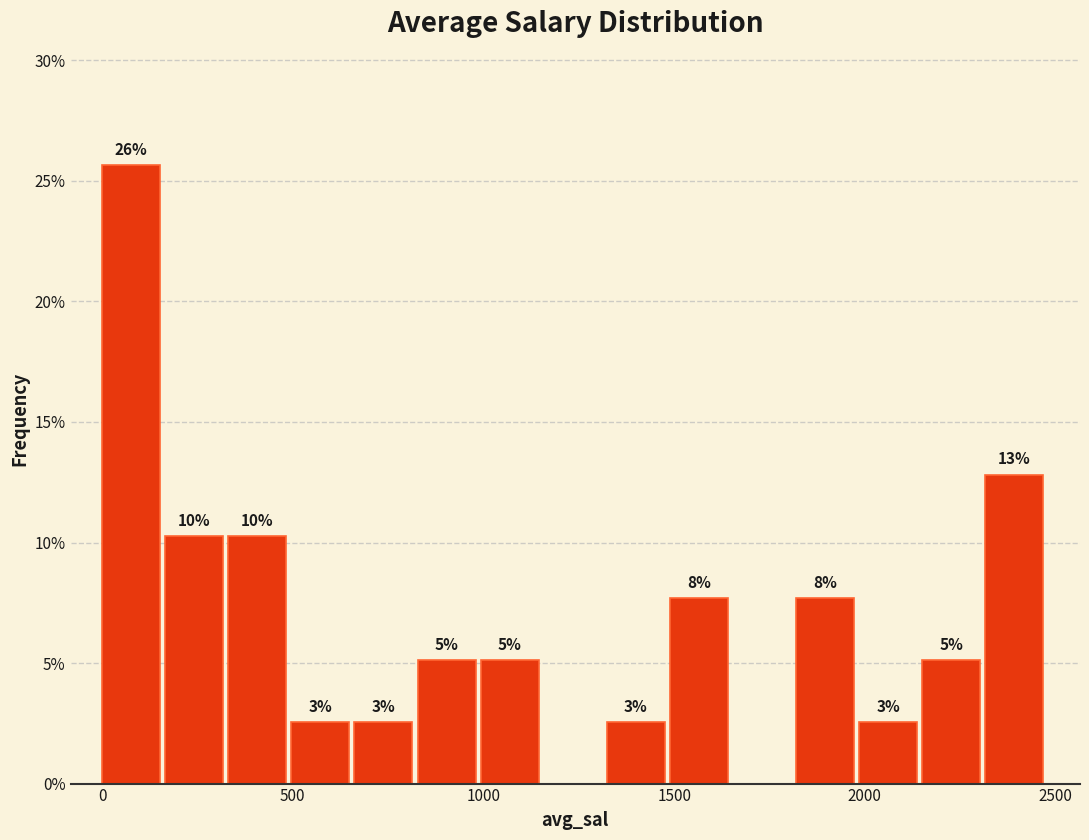

Around what value on the x-axis is the tallest bar? Give the approximate position of its centre, as read against the axis.

100